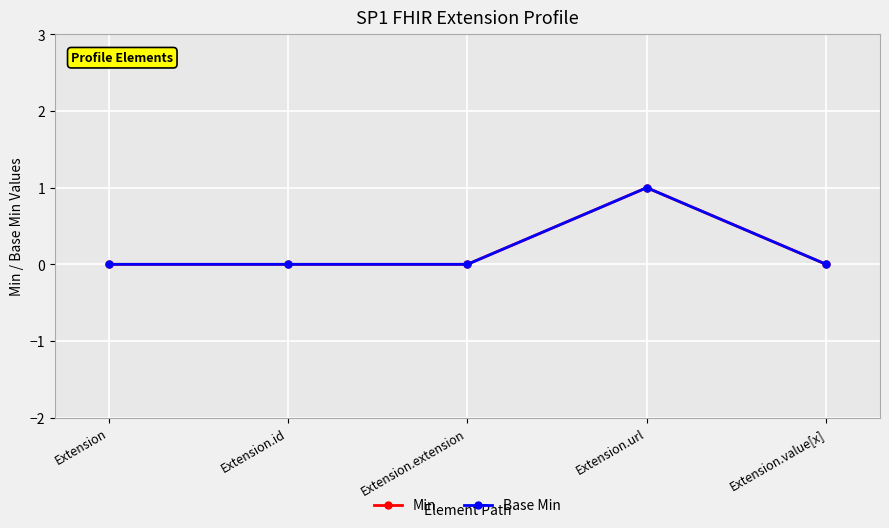

What is the difference between the maximum and minimum values in the Min series?

1